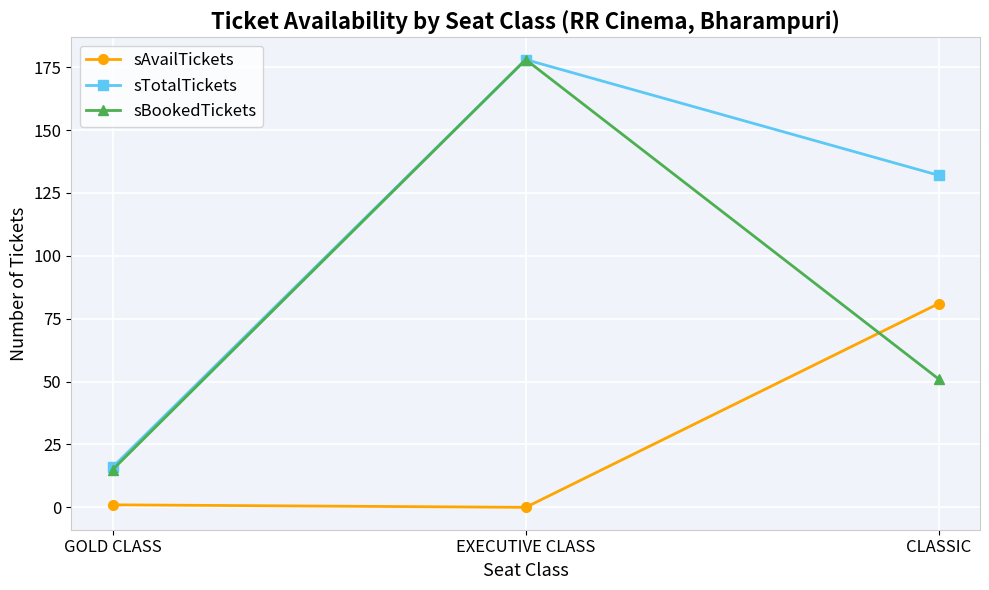

What is the average value of the sBookedTickets series?

81